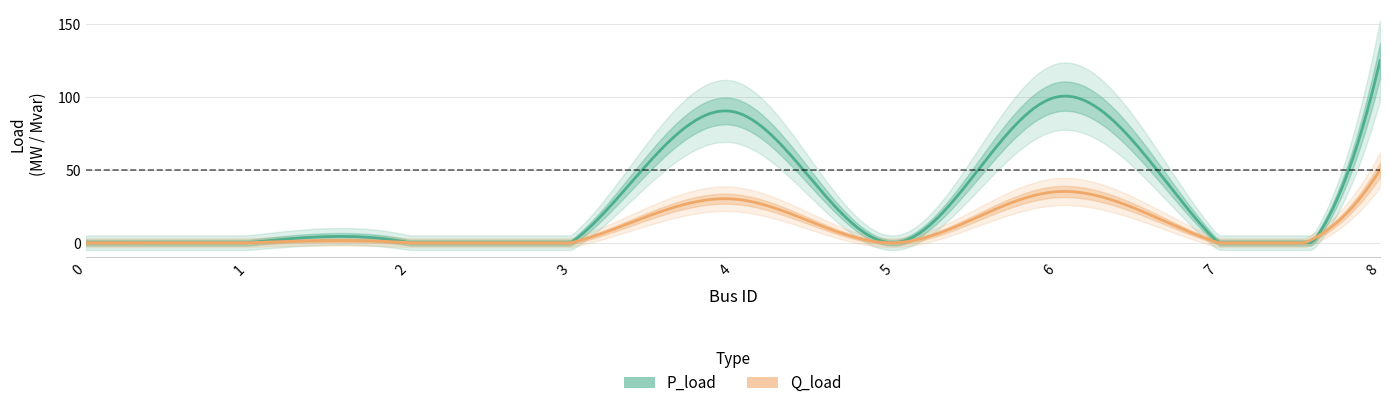

Reading left to right, what are all the values shown in this chart?

P_load: 0=0	1=0	2=0	3=0	4=90	5=0	6=100	7=0	8=125
Q_load: 0=0	1=0	2=0	3=0	4=30	5=0	6=35	7=0	8=50